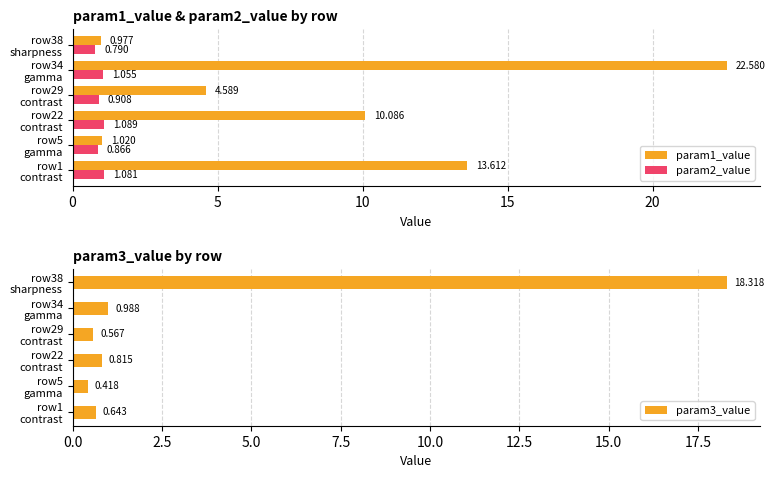

Reading left to right, extract all data points from this chart.

param1_value: 13.6	1.0	10.1	4.6	22.6	1.0
param2_value: 1.1	0.9	1.1	0.9	1.1	0.8
param3_value: 0.6	0.4	0.8	0.6	1.0	18.3